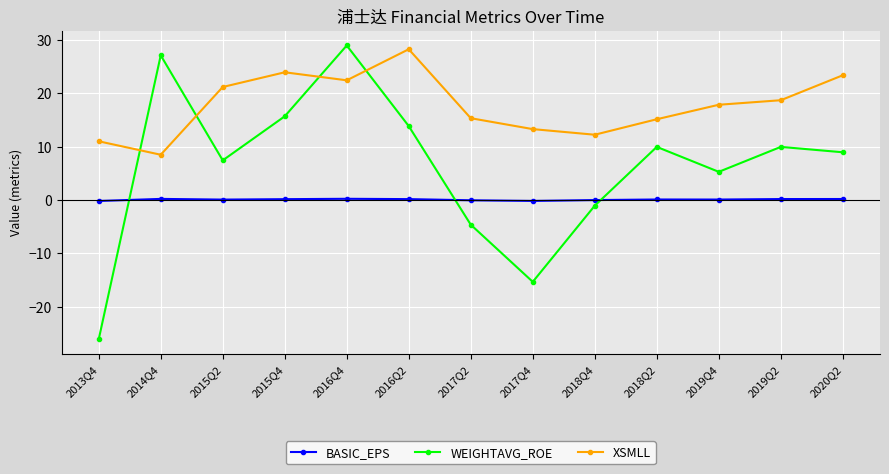

List the series in order of their overall mean, highest first.

XSMLL, WEIGHTAVG_ROE, BASIC_EPS